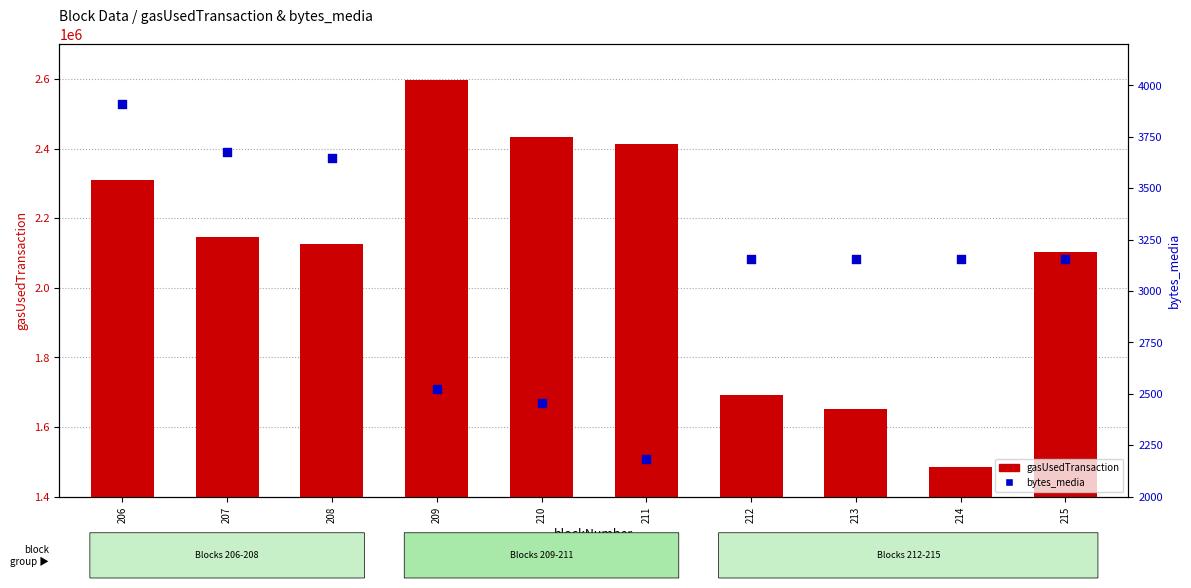

Which series contains the lowest Y value?

bytes_media